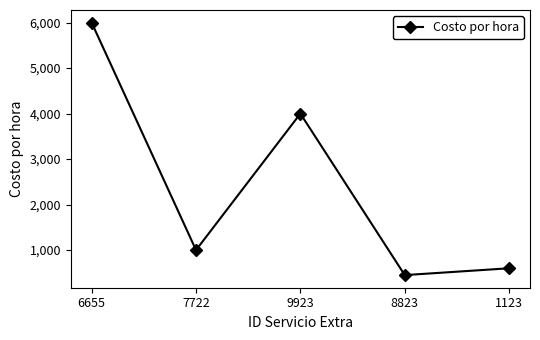

At which category does the chart reach its minimum across all series?

8823